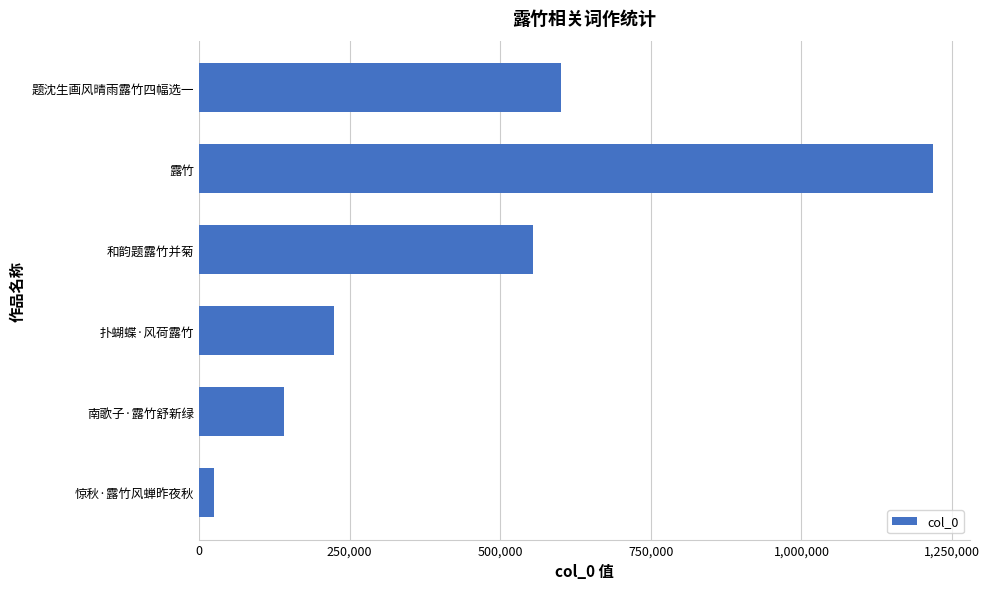

What is the smallest value displayed?

24626